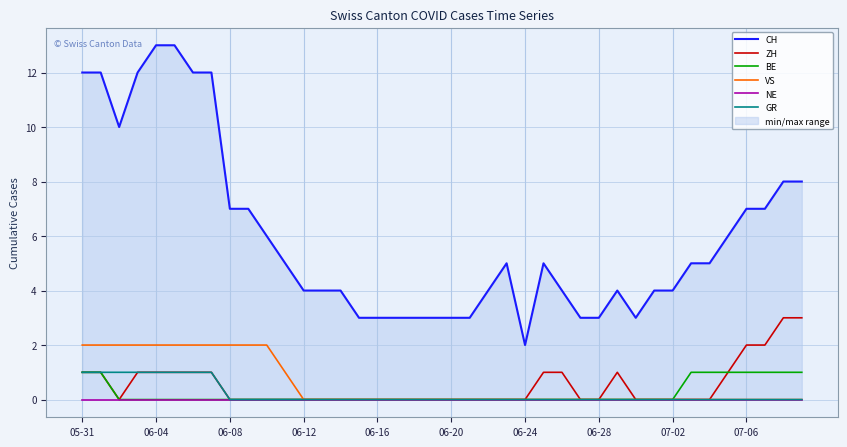

What is the minimum value for CH?

2